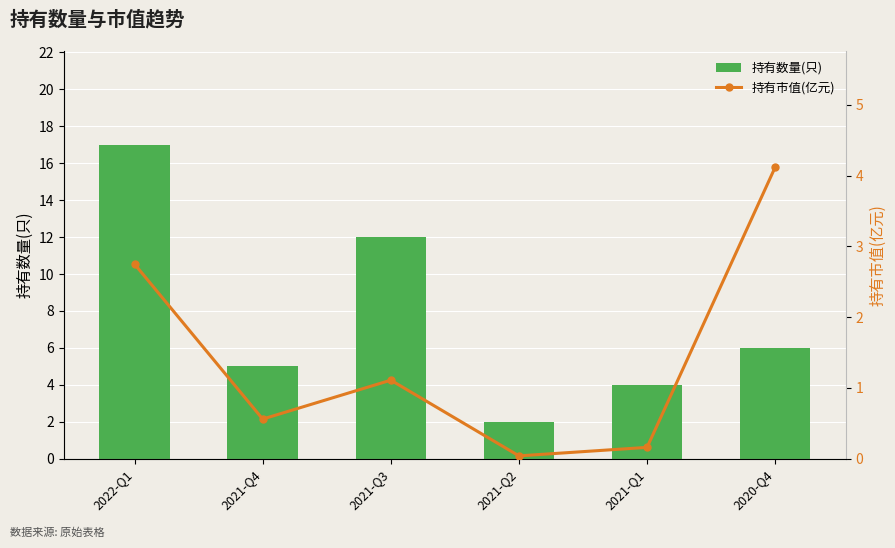

What is the sum of the 持有数量(只) values at 2020-Q4 and 2021-Q1?

10